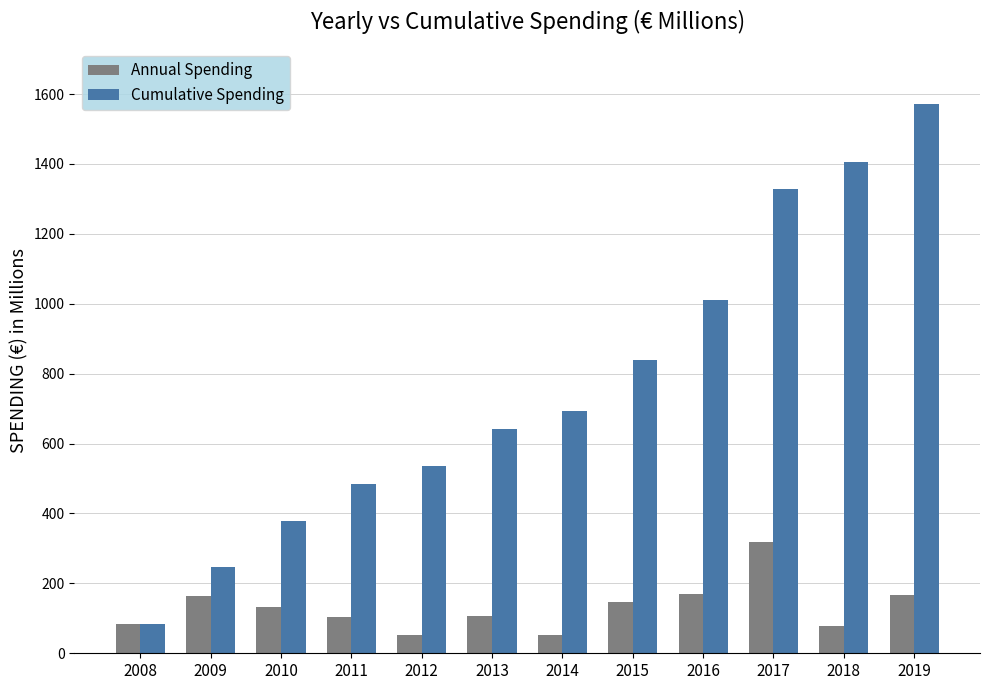

What are all the series names shown in the legend?

Annual Spending, Cumulative Spending